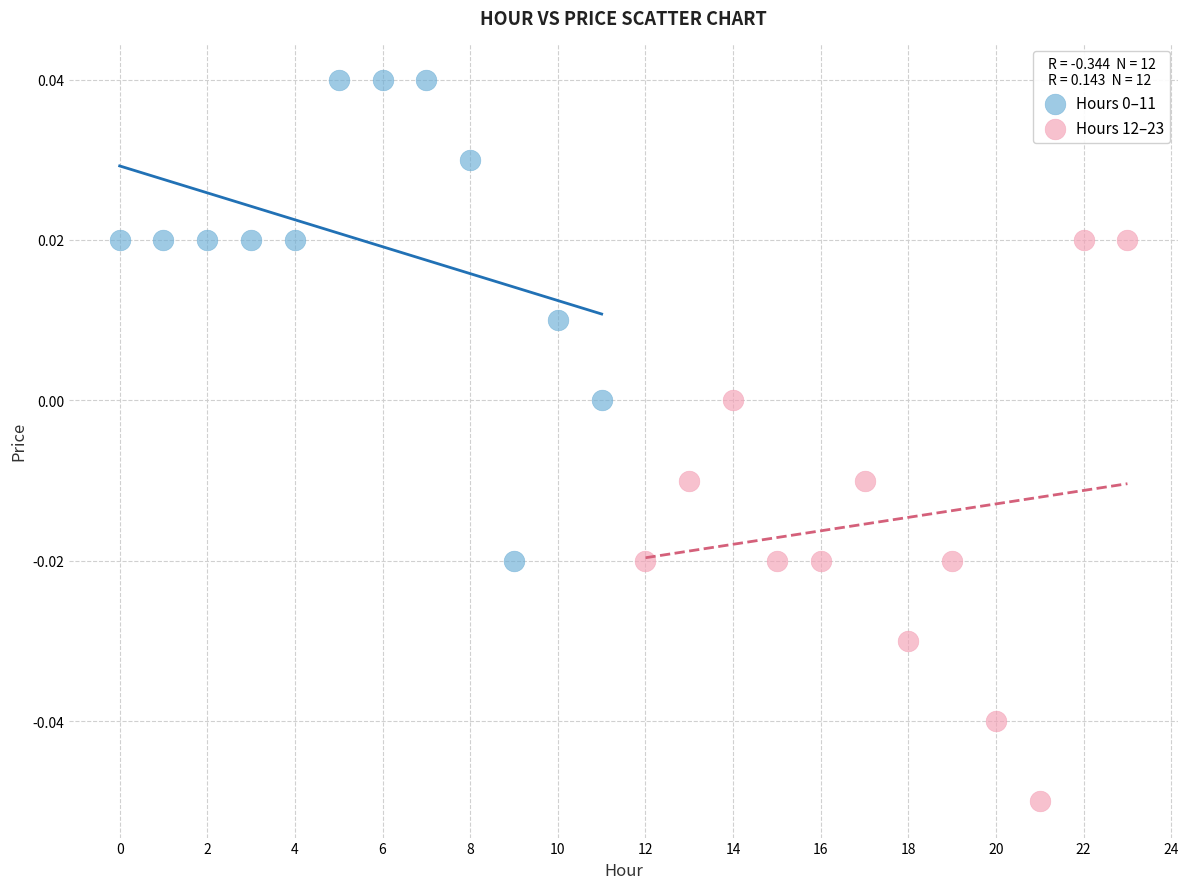

Which series has the largest Y range (max minus min)?

Hours 12–23